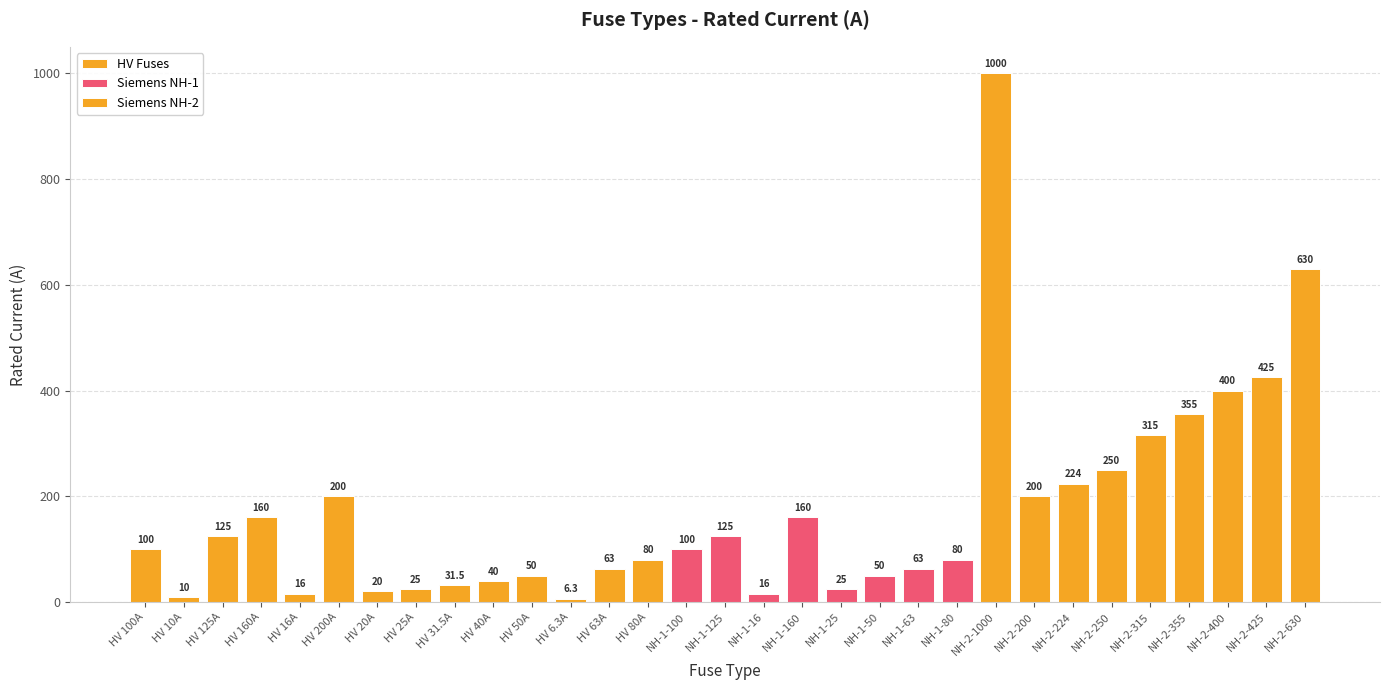

Is it true that the value at HV 25A is 33.4?

False